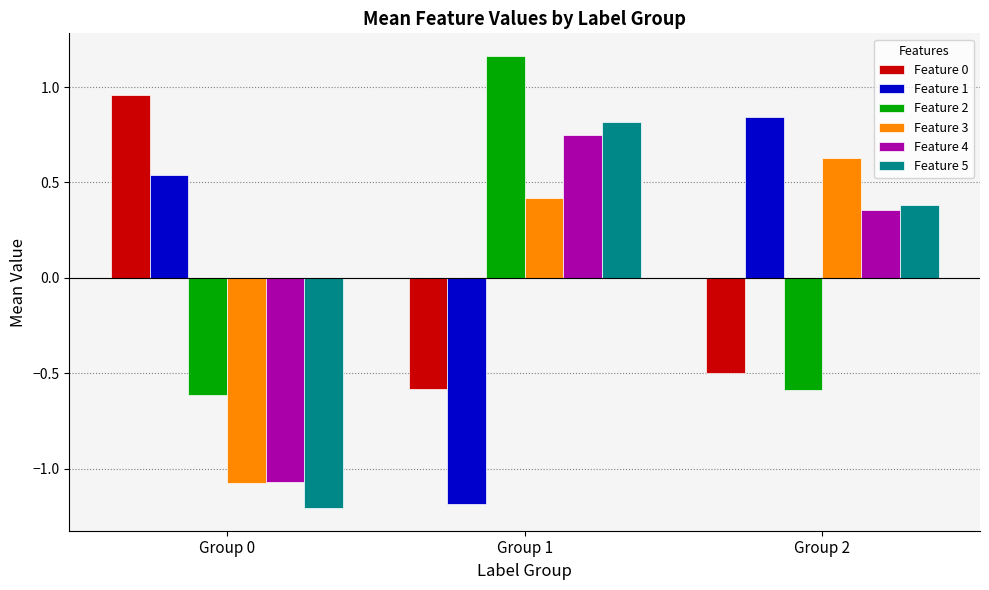

Count the number of data series in this chart.

6